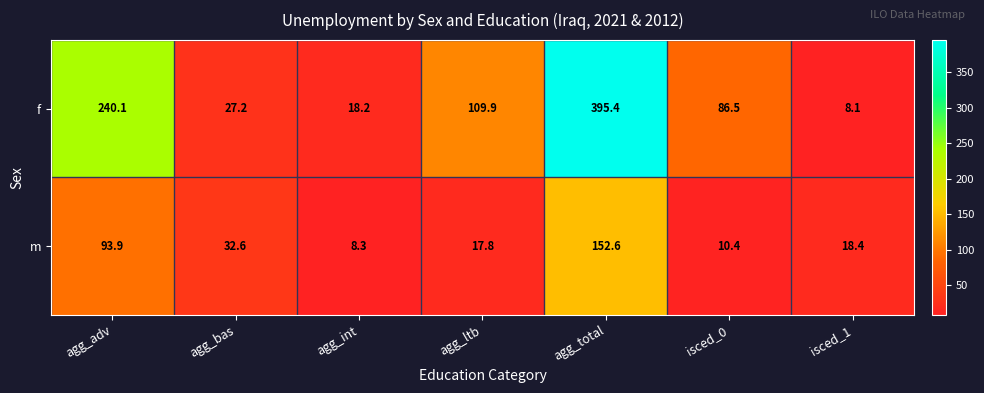

What is the difference between the maximum and minimum values in the m series?

144.3